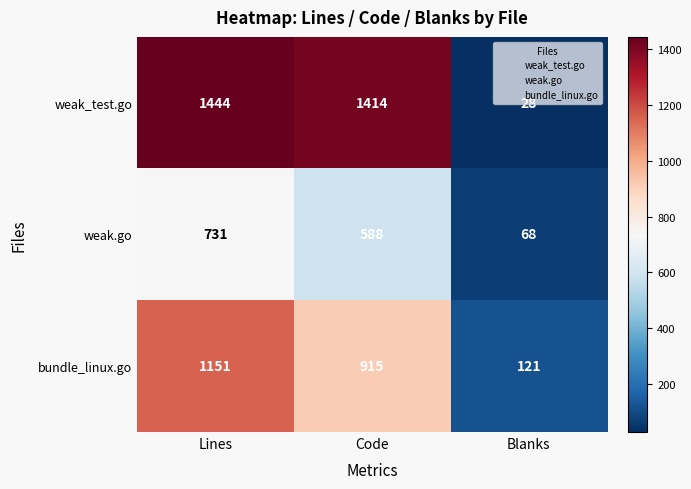

Rank the series by their average value, from highest to lowest.

weak_test.go, bundle_linux.go, weak.go